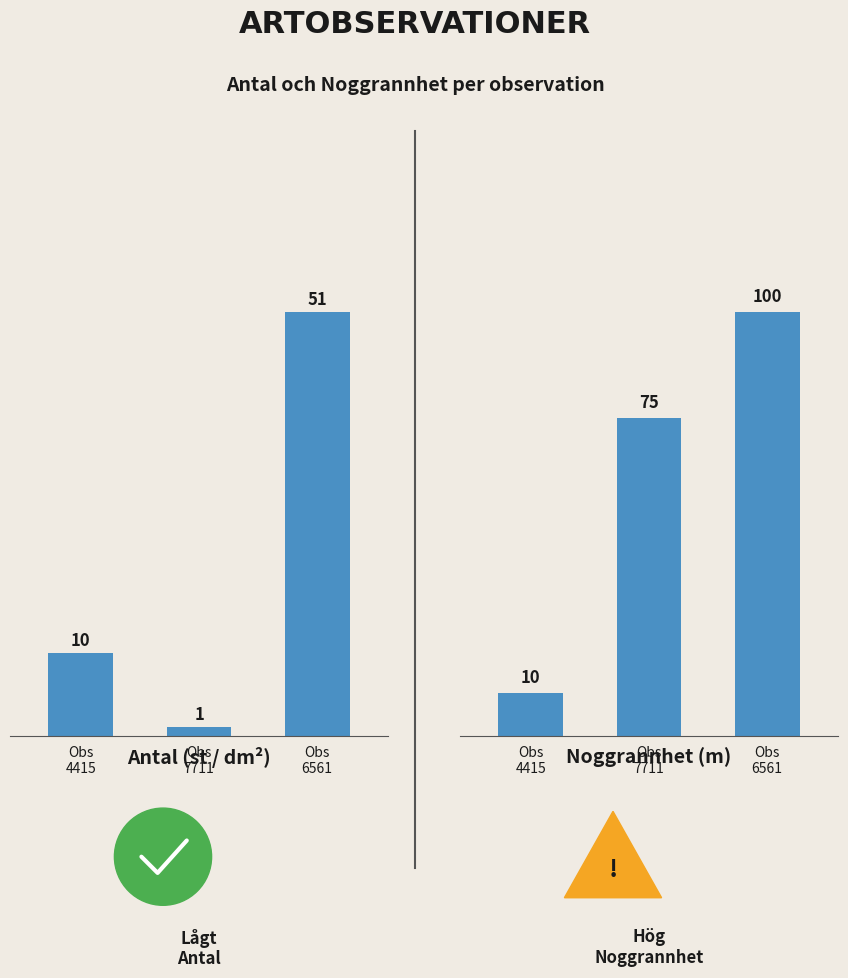

How many bars are there in each group?

2